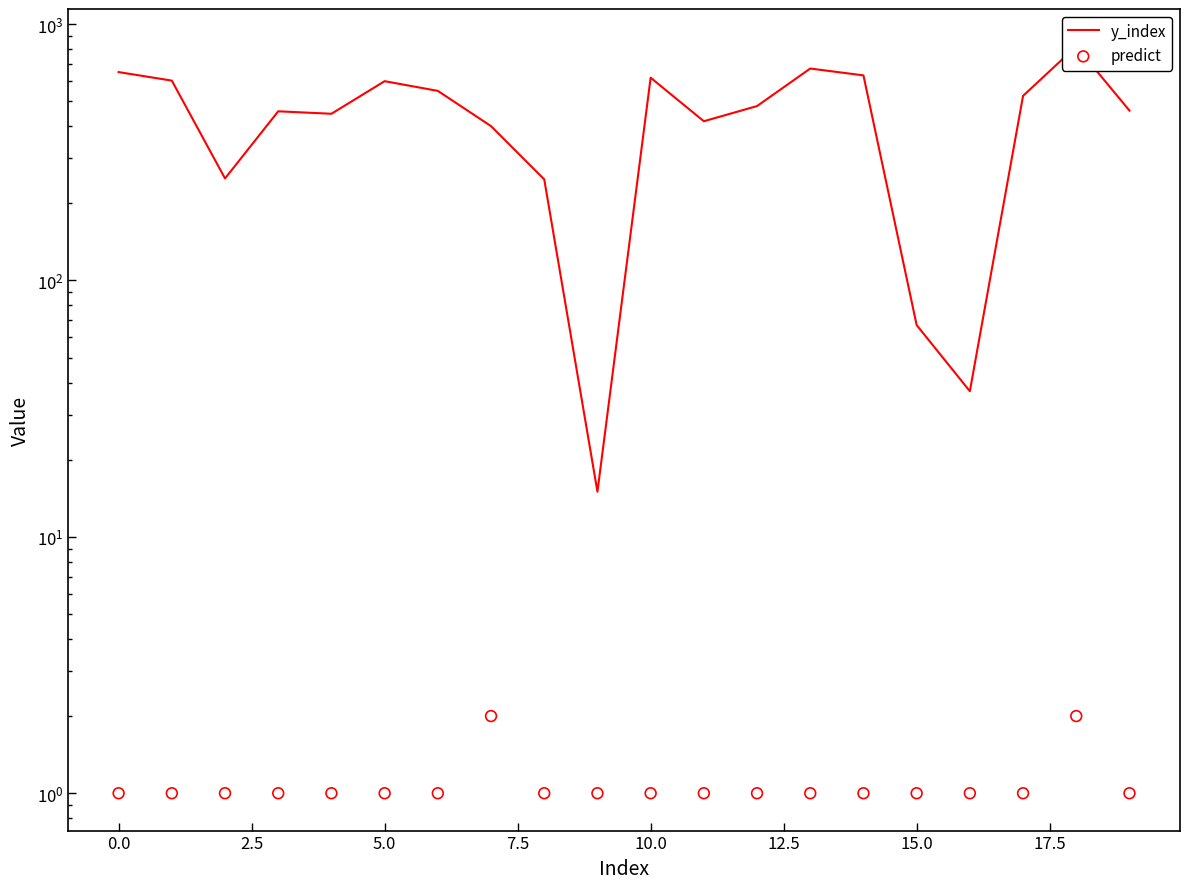

Which series has the largest total across all categories?

y_index